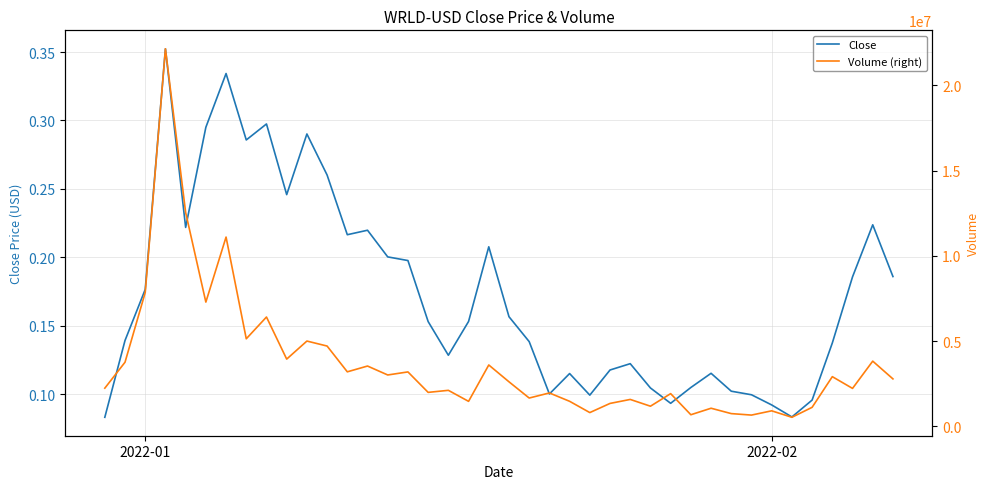

True or false: Volume (right) and Close cross at least once.

False